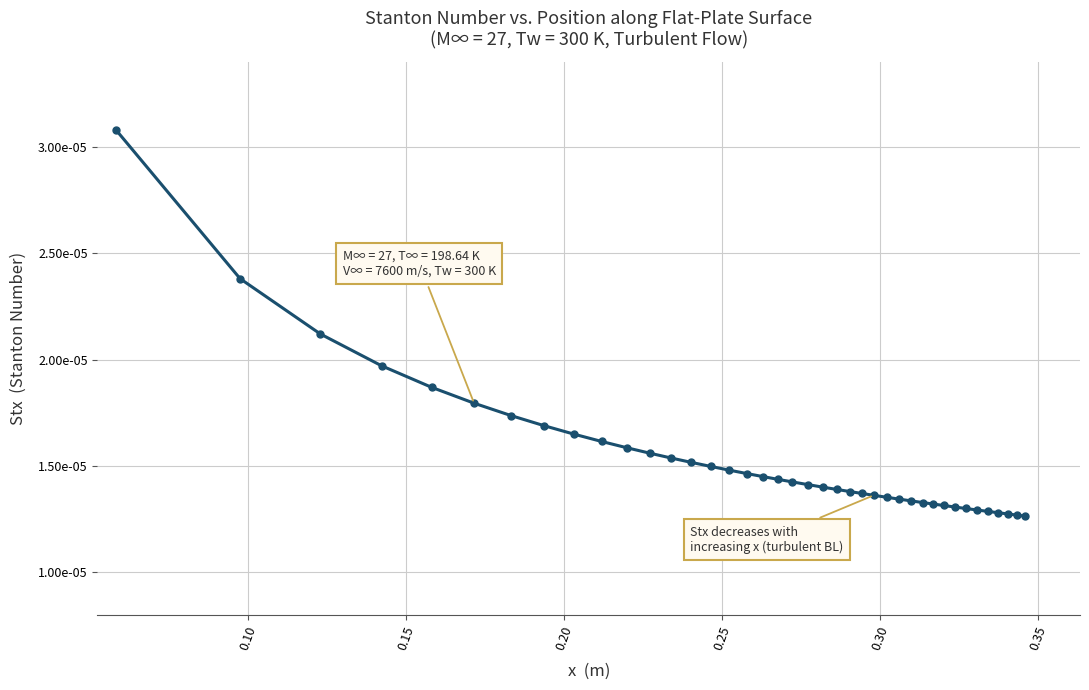

Does the chart display data point markers on the line(s)?

Yes